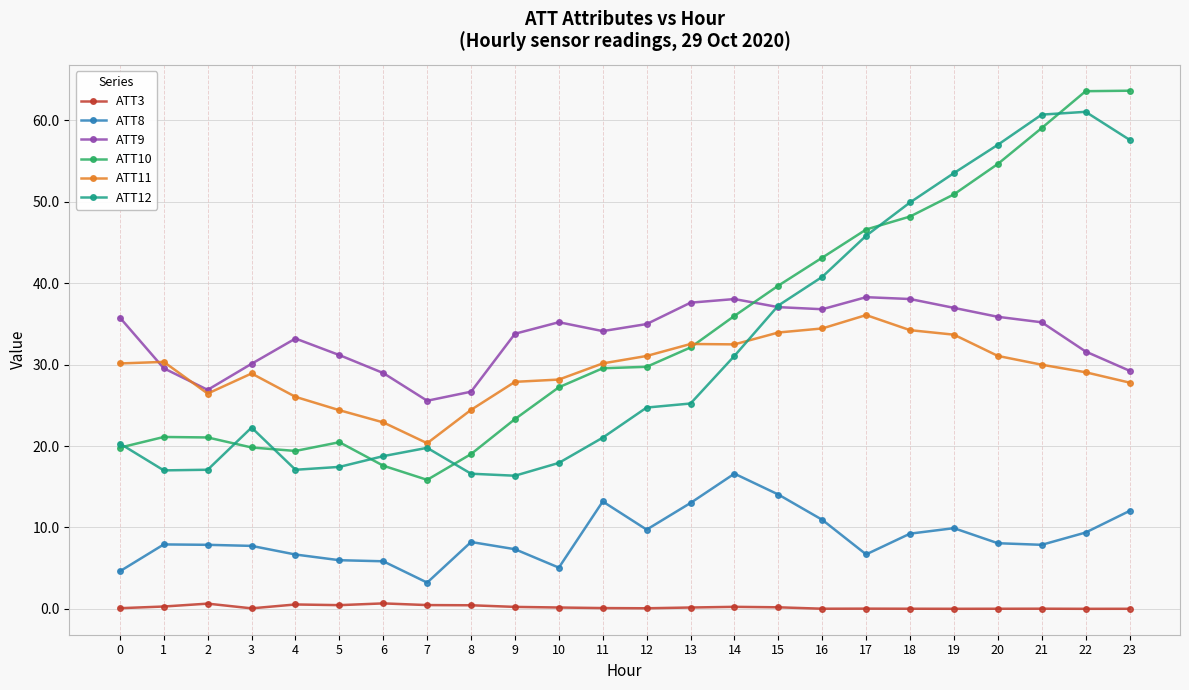

True or false: ATT8 has more than 1 interior local peaks.

True